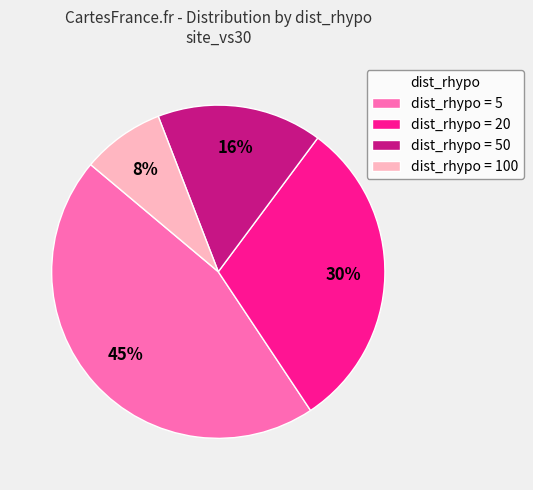

Do dist_rhypo = 5 and dist_rhypo = 100 together represent more than half of the pie?

Yes